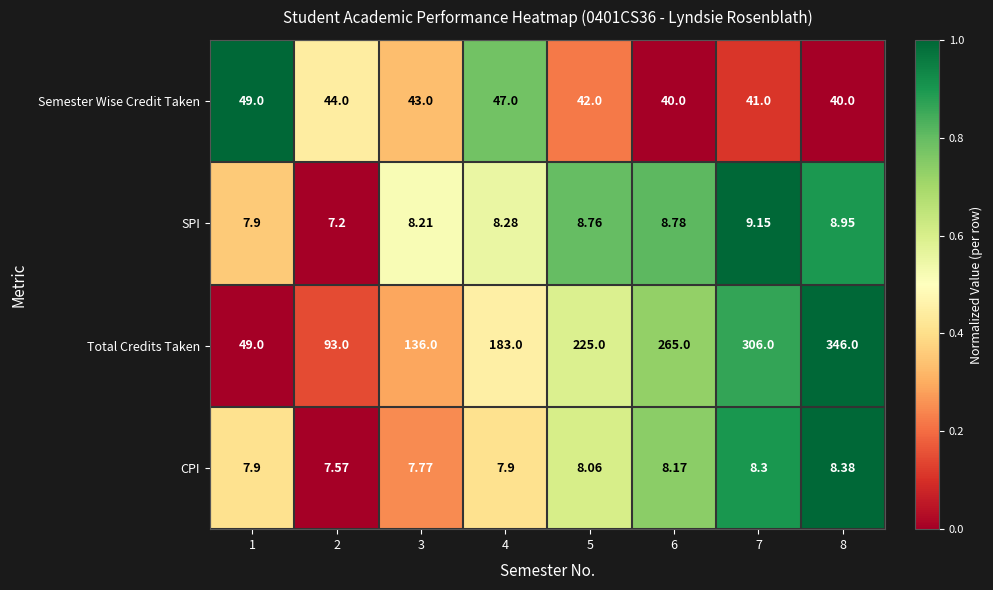

Which series has the largest total across all categories?

Total Credits Taken